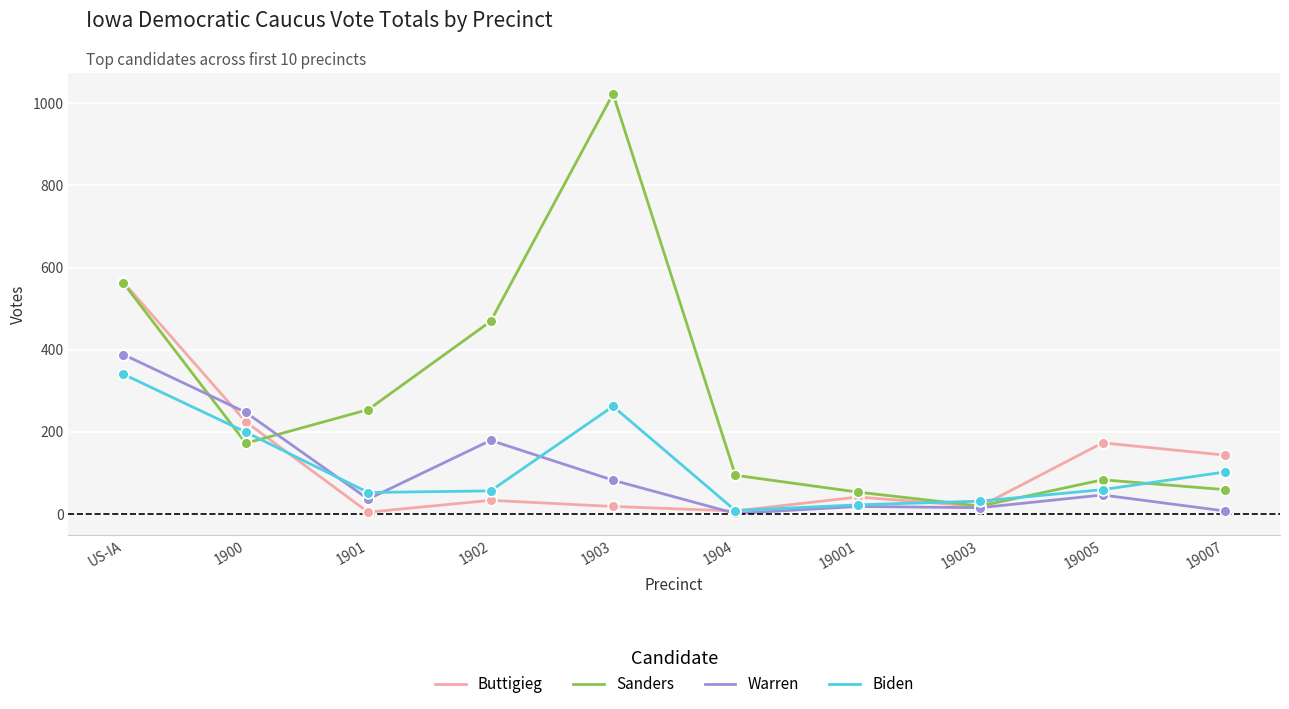

What is the difference between the highest and lowest values at US-IA?

224